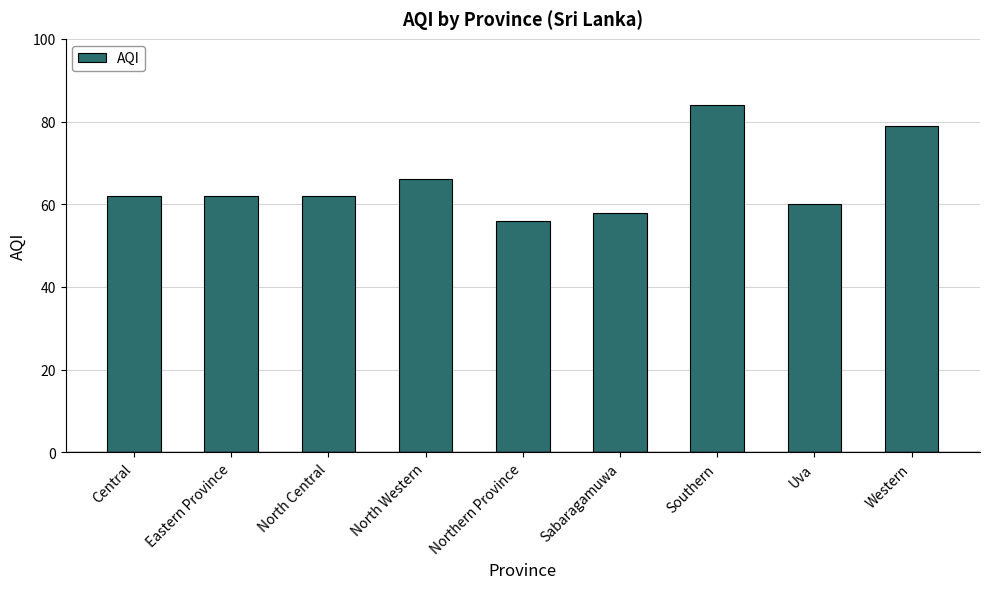

Count the number of data series in this chart.

1